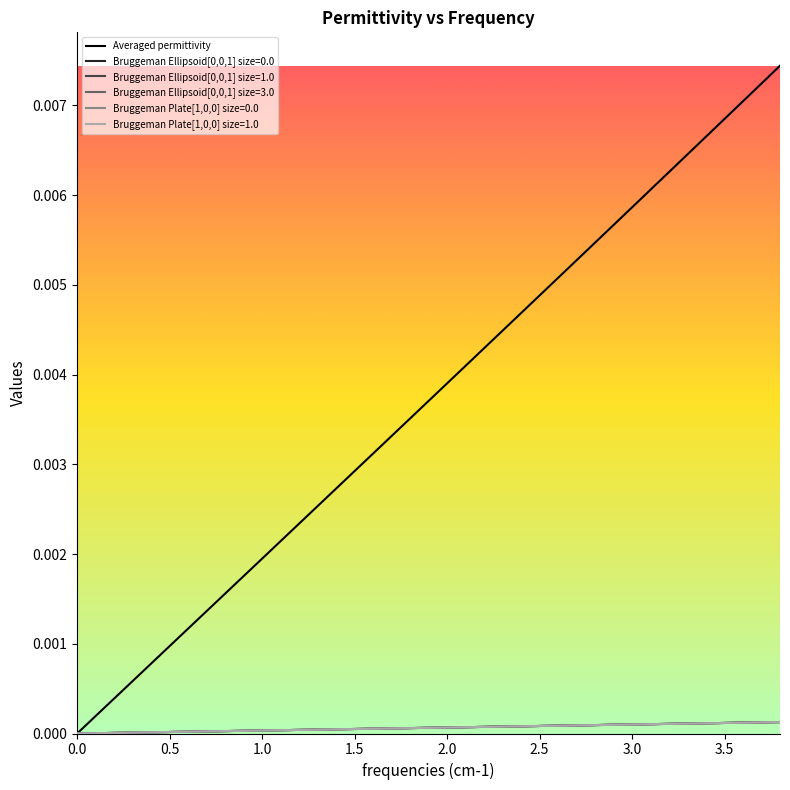

Which series has the largest range (max minus min)?

Averaged permittivity